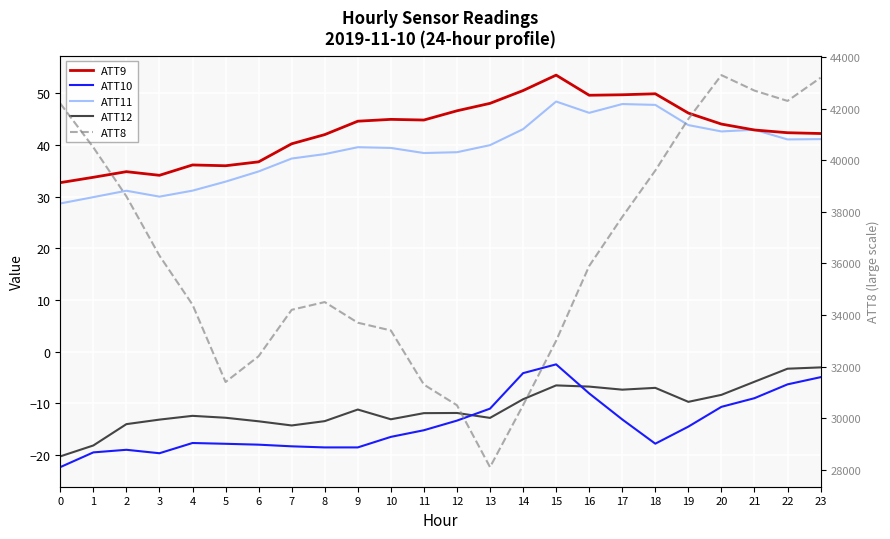

Is it true that ATT8 equals 28100.0 at 13?

True